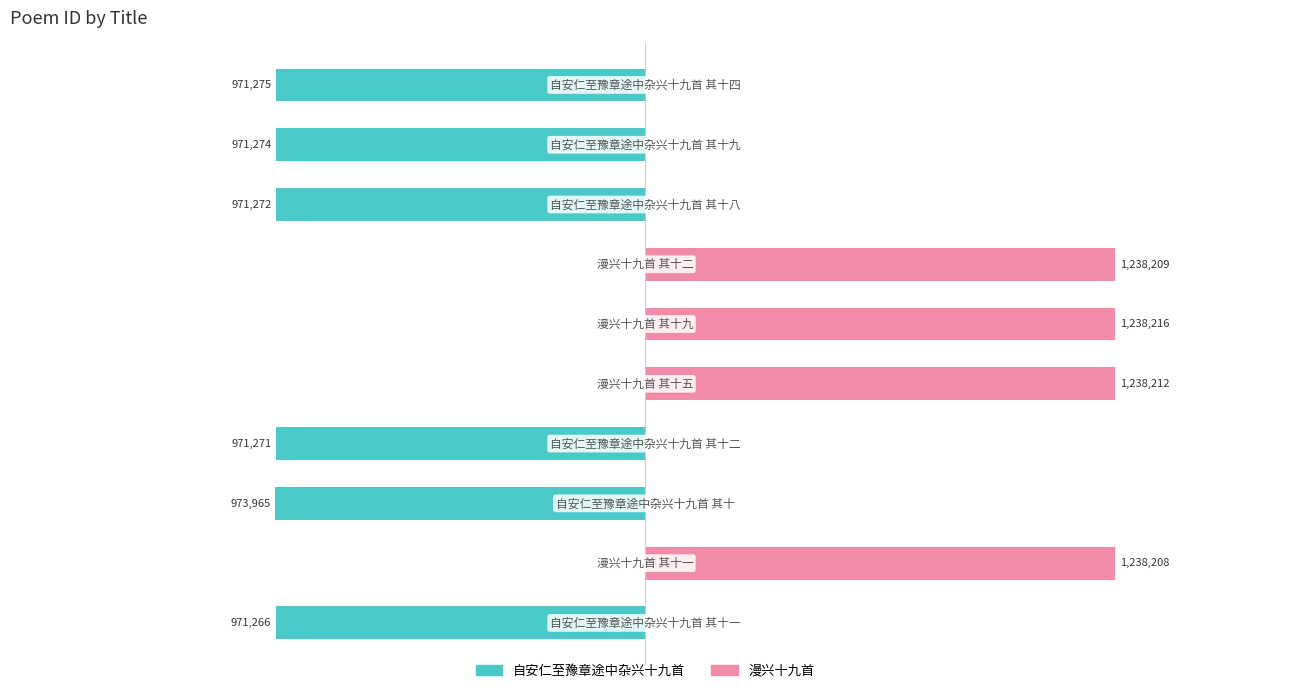

What is the lowest value of the 自安仁至豫章途中杂兴十九首 series?

-973965